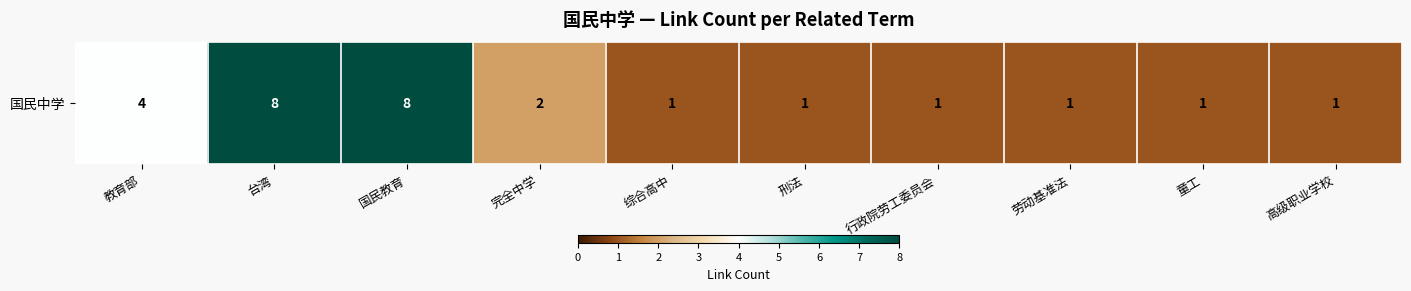

What is the difference between the maximum and second lowest values?

7